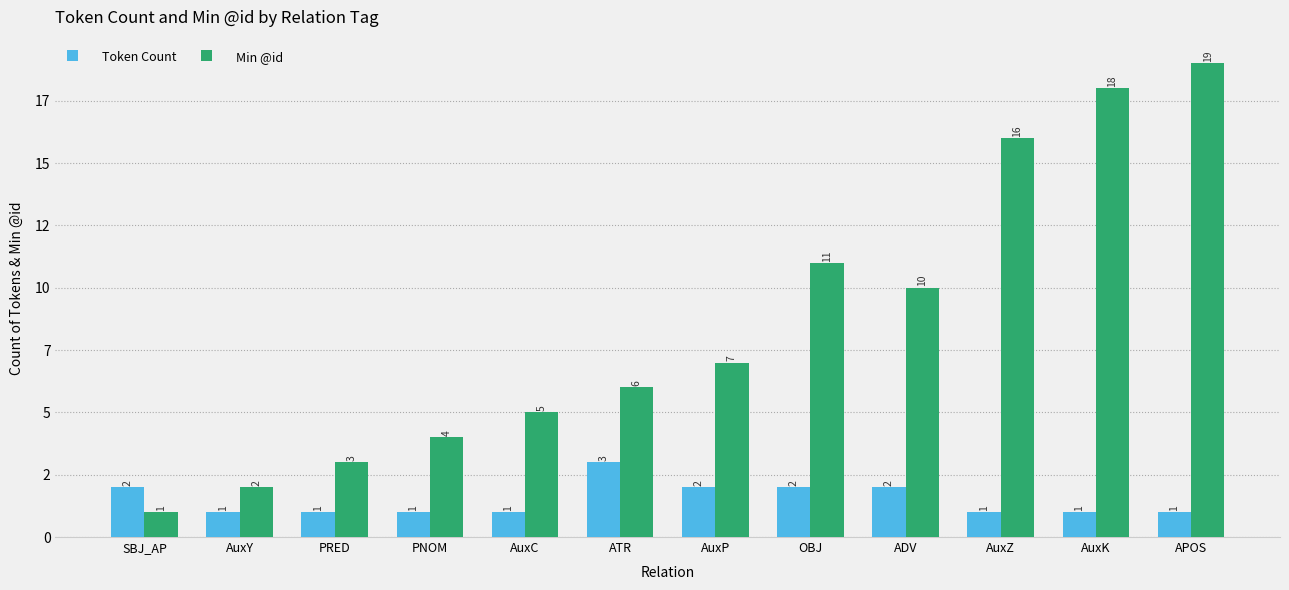

Which has a higher value, AuxK or SBJ_AP?

SBJ_AP